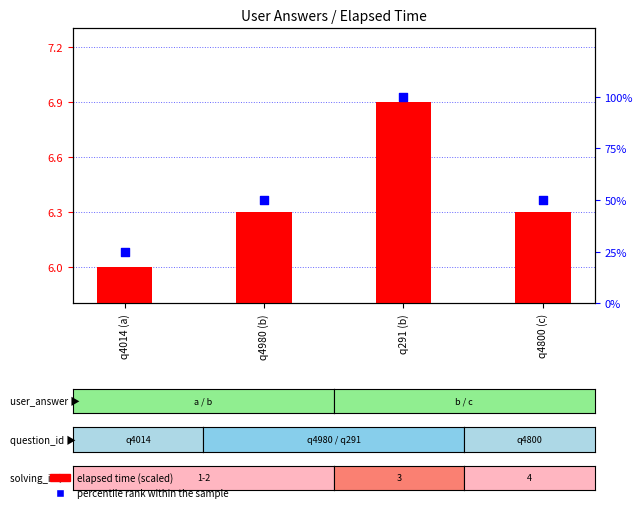

At how many categories does at least one series exceed 71?

1